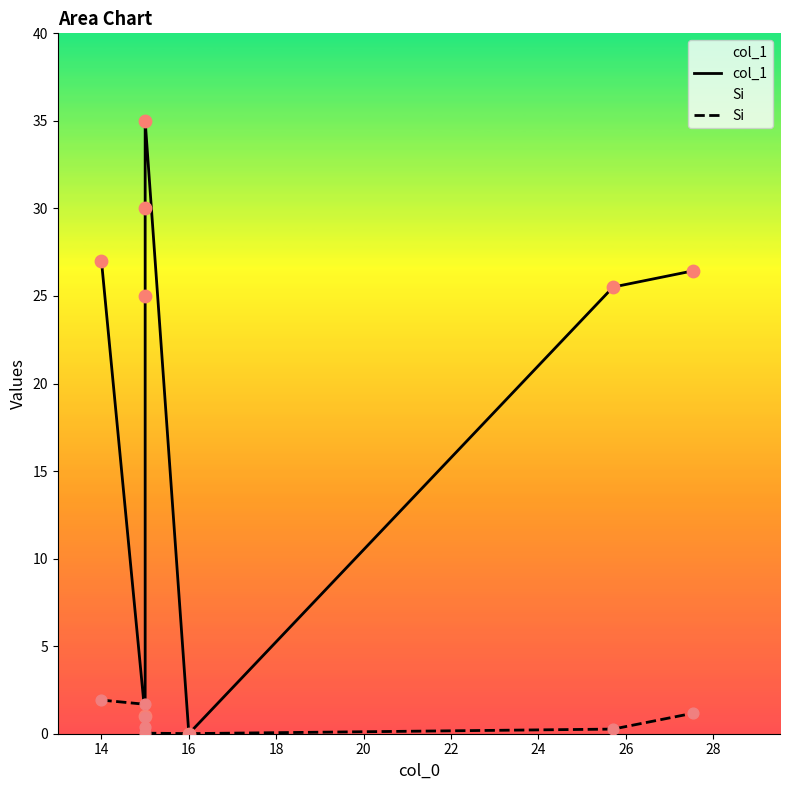

What is the total value across all series at 18?

30.4